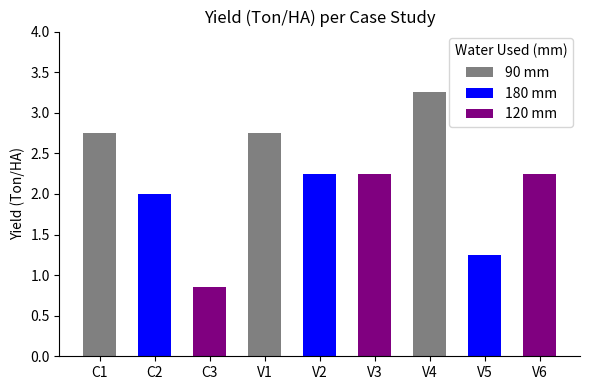

Between V3 and C2, which is larger?

V3